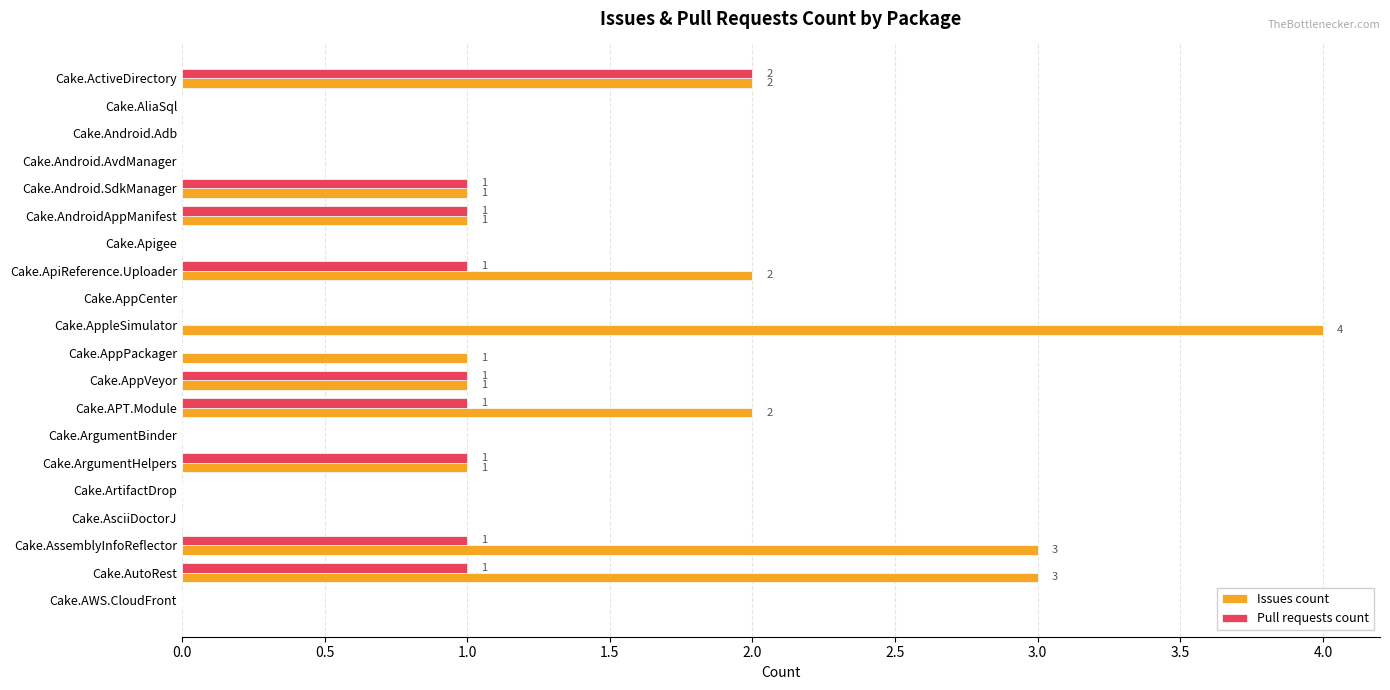

True or false: Issues count has a value of 3 at Cake.AutoRest.

True